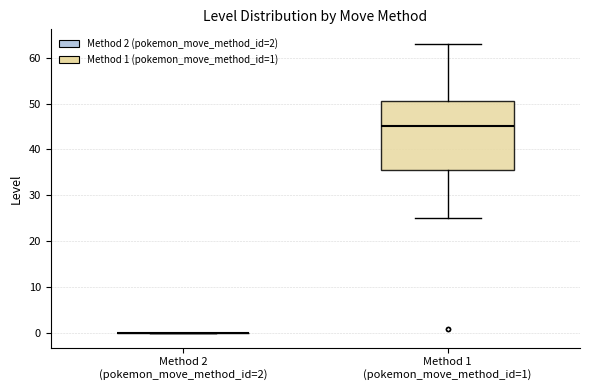

Reading left to right, transcribe this box plot: for each box, give where its median line is, the range the box spans, and where its two whiskers end, as read against the y-axis. The values are not printed on the chart, so give them approximately, as read against the axis.

Method 2 (pokemon_move_method_id=2): box collapsed to a line at 0, whiskers 0 to 0
Method 1 (pokemon_move_method_id=1): median 45, box 36 to 51, whiskers 25 to 63